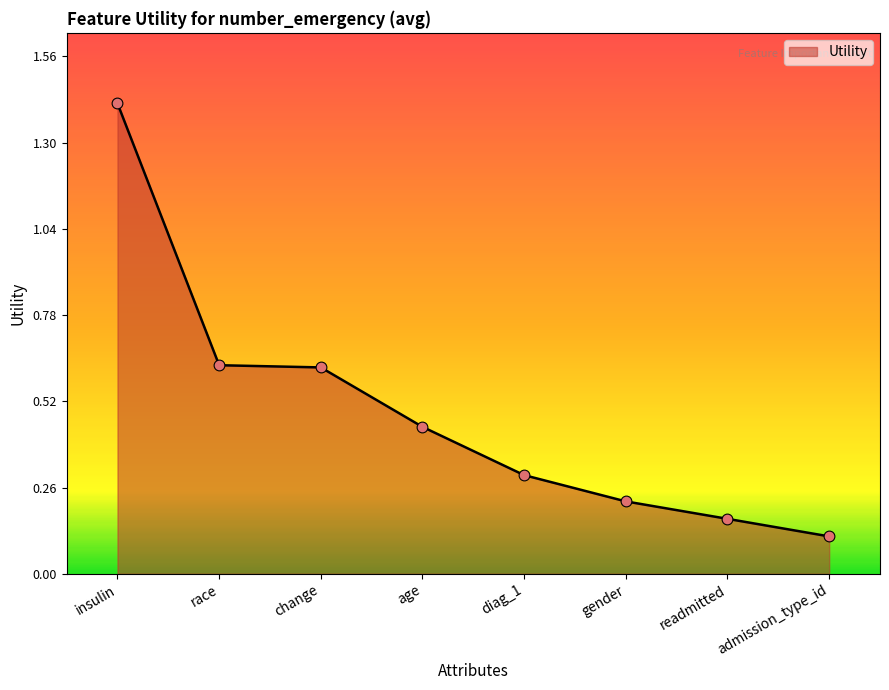

What is the change in value from insulin to change?

-0.8